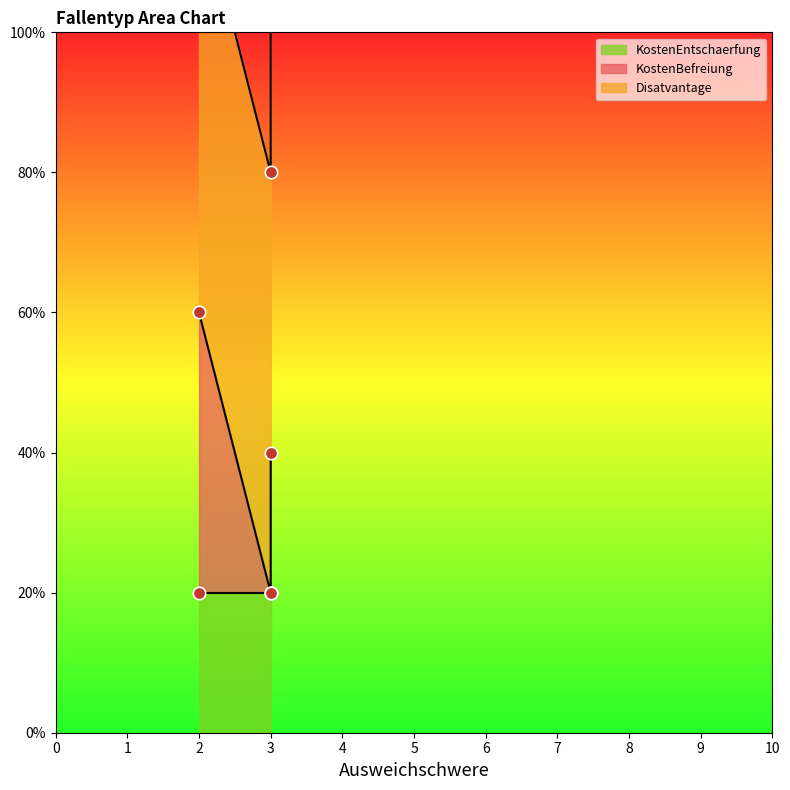

What are all the series names shown in the legend?

KostenBefreiung, Disatvantage, KostenEntschaerfung